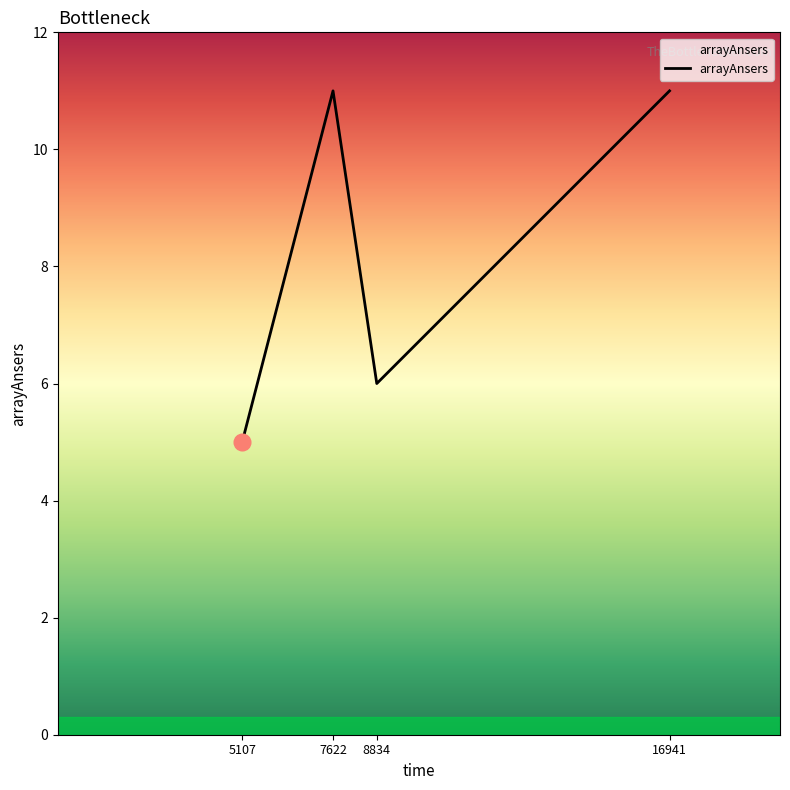

Approximately how many times larger is the value at 16941 compared to 8834?

1.8